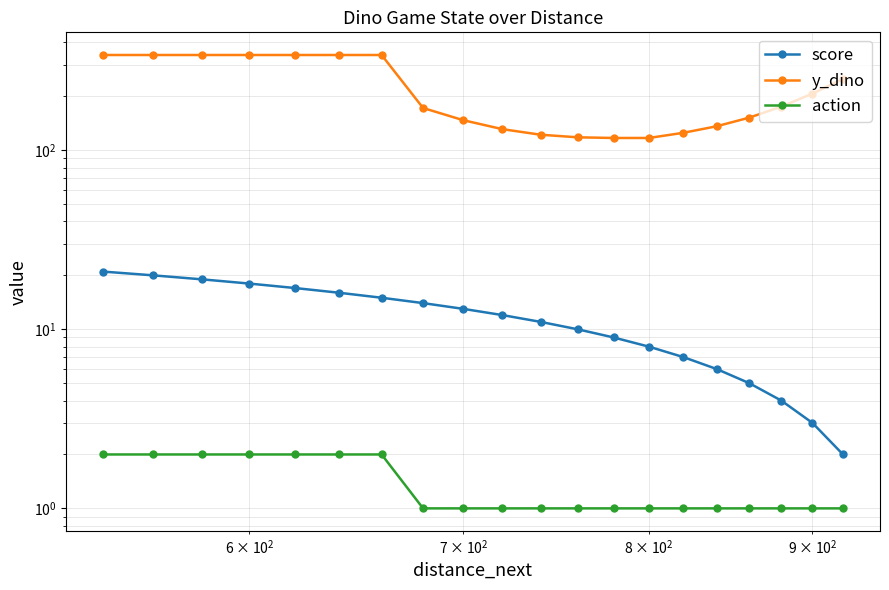

What is the sum of all score values?

230